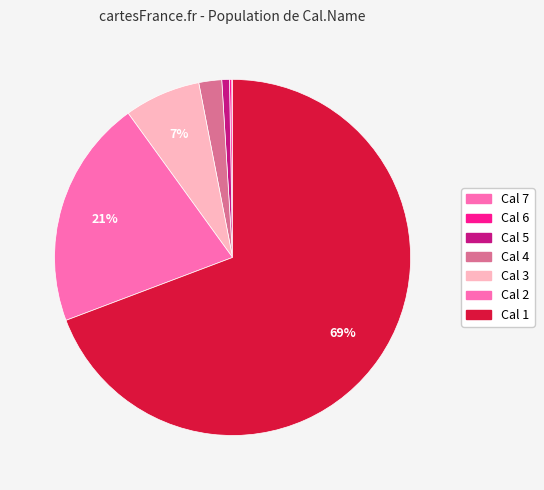

Combined, what portion of the pie is Cal 2 and Cal 1?

90.0%